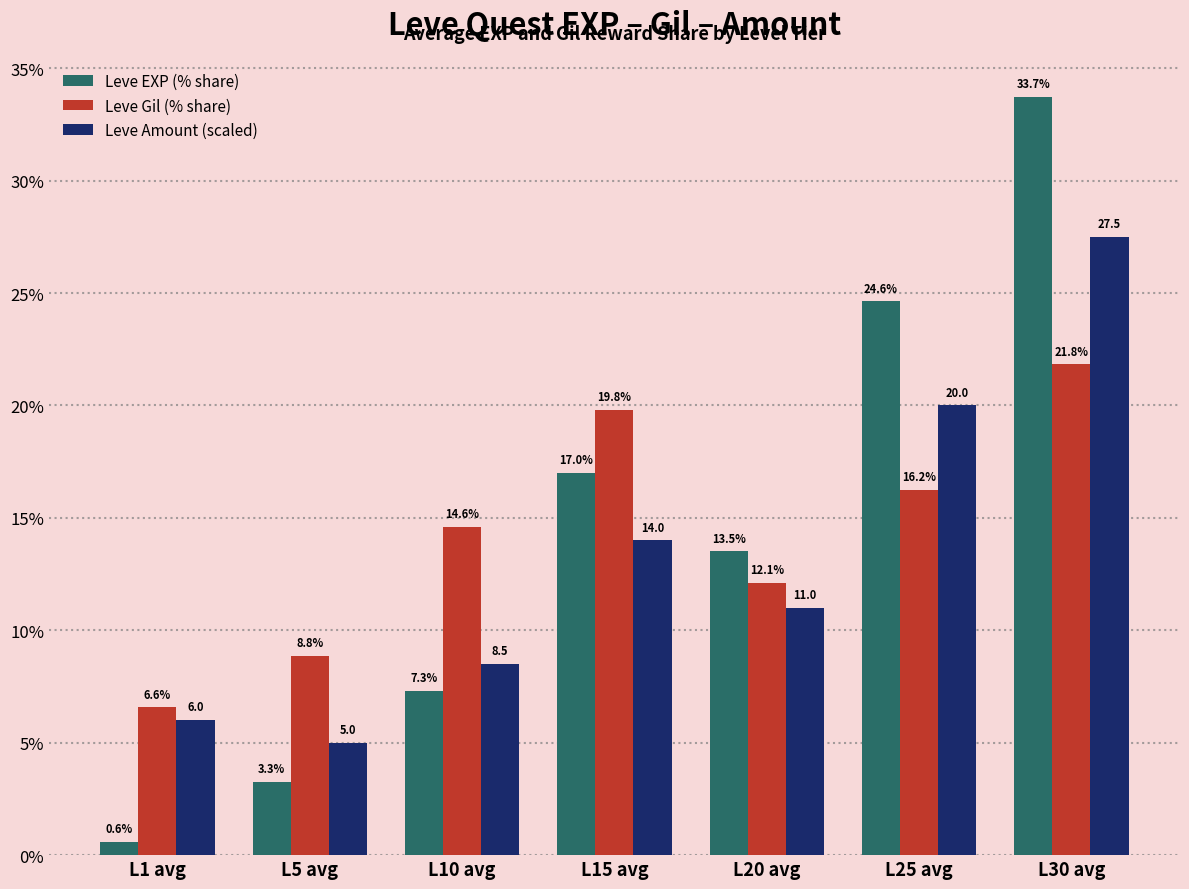

Reading left to right, what are all the values shown in this chart?

Leve EXP (% share): L1 avg=0.6	L5 avg=3.3	L10 avg=7.3	L15 avg=17.0	L20 avg=13.5	L25 avg=24.6	L30 avg=33.7
Leve Gil (% share): L1 avg=6.6	L5 avg=8.8	L10 avg=14.6	L15 avg=19.8	L20 avg=12.1	L25 avg=16.2	L30 avg=21.8
Leve Amount (scaled): L1 avg=6.0	L5 avg=5.0	L10 avg=8.5	L15 avg=14.0	L20 avg=11.0	L25 avg=20.0	L30 avg=27.5